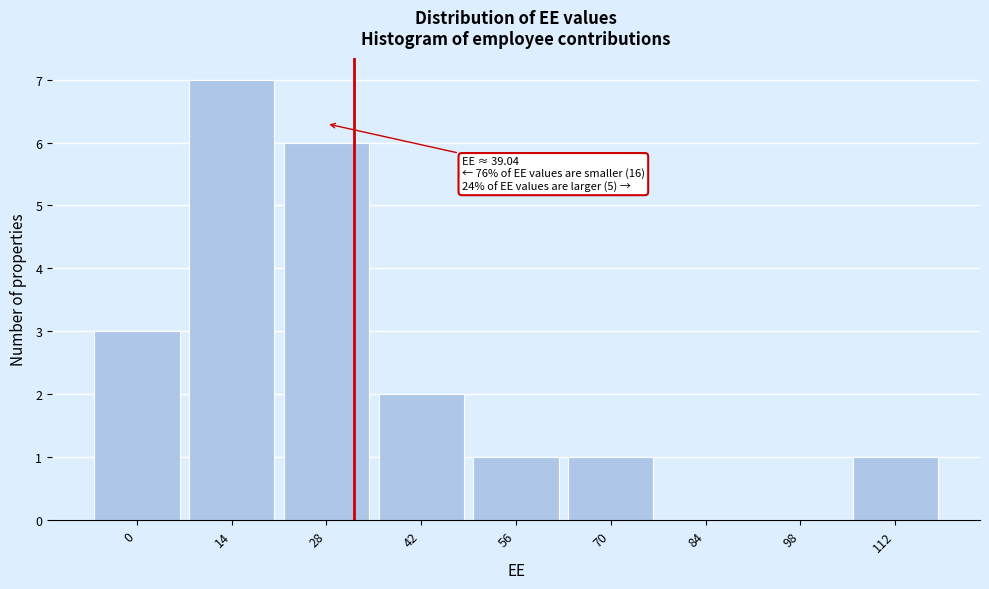

Reading right to left, transcribe all the data shown in this chart.

112=1	98=0	84=0	70=1	56=1	42=2	28=6	14=7	0=3